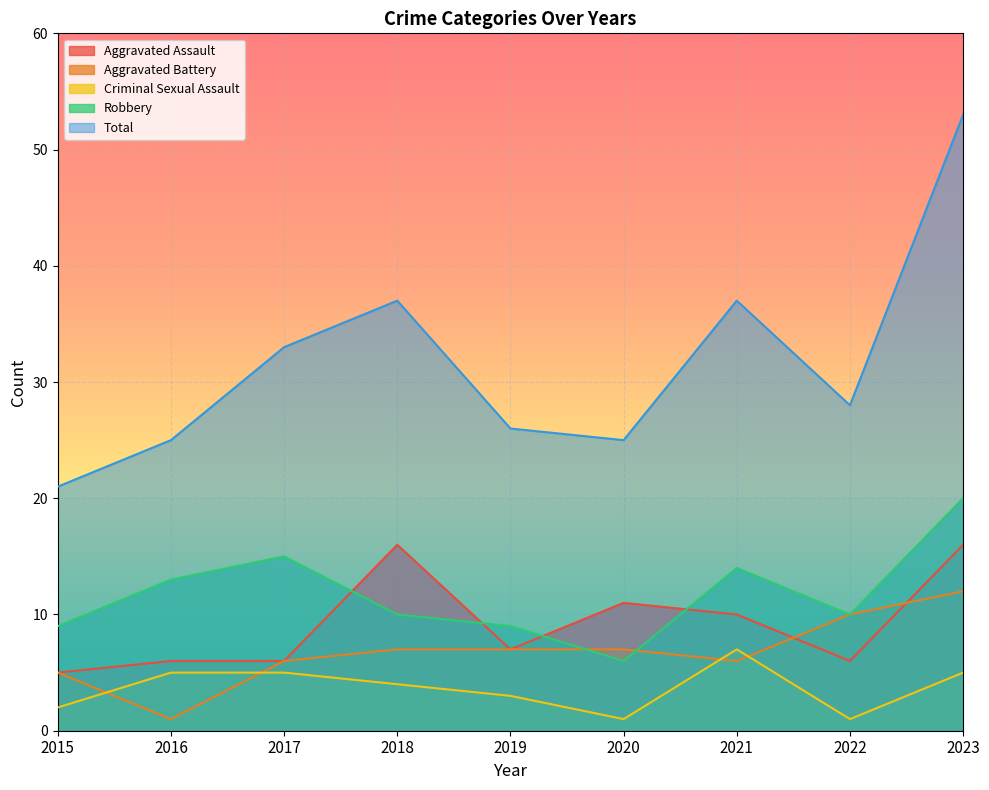

In Criminal Sexual Assault, how many points are higher than both neighbors (excluding endpoints)?

1